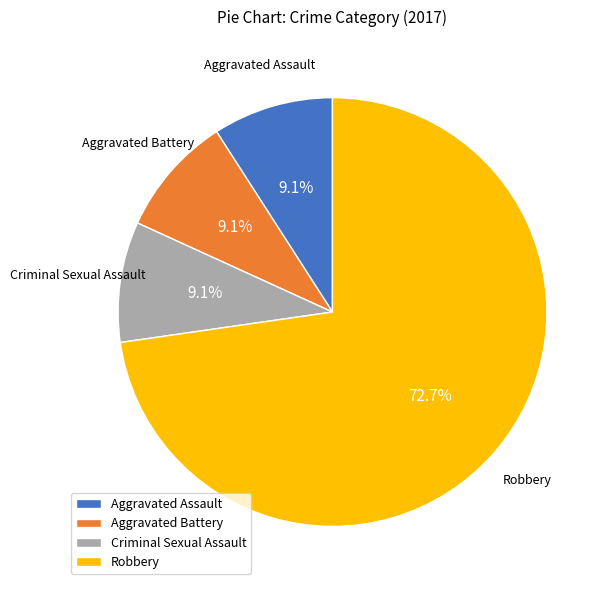

Is the sum of Aggravated Assault and Aggravated Battery greater than half?

No